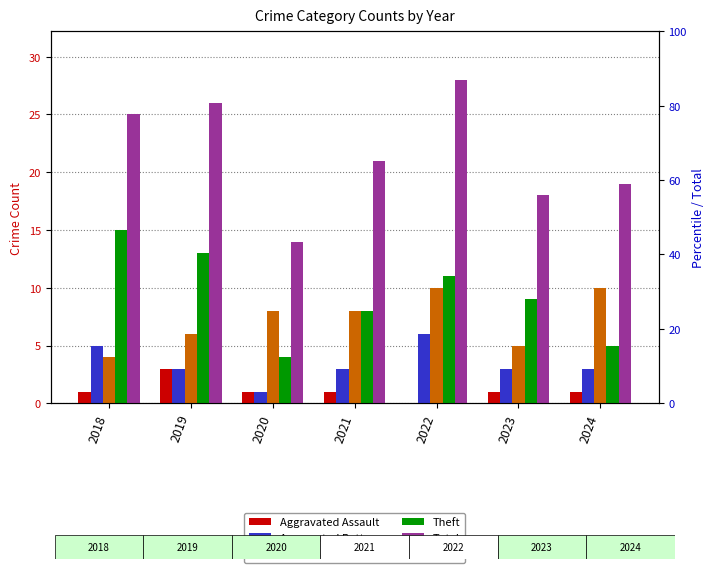

Reading right to left, list all the values displayed in this chart.

Aggravated Assault: 2024=1	2023=1	2022=0	2021=1	2020=1	2019=3	2018=1
Aggravated Battery: 2024=3	2023=3	2022=6	2021=3	2020=1	2019=3	2018=5
Robbery: 2024=10	2023=5	2022=10	2021=8	2020=8	2019=6	2018=4
Theft: 2024=5	2023=9	2022=11	2021=8	2020=4	2019=13	2018=15
Total: 2024=19	2023=18	2022=28	2021=21	2020=14	2019=26	2018=25